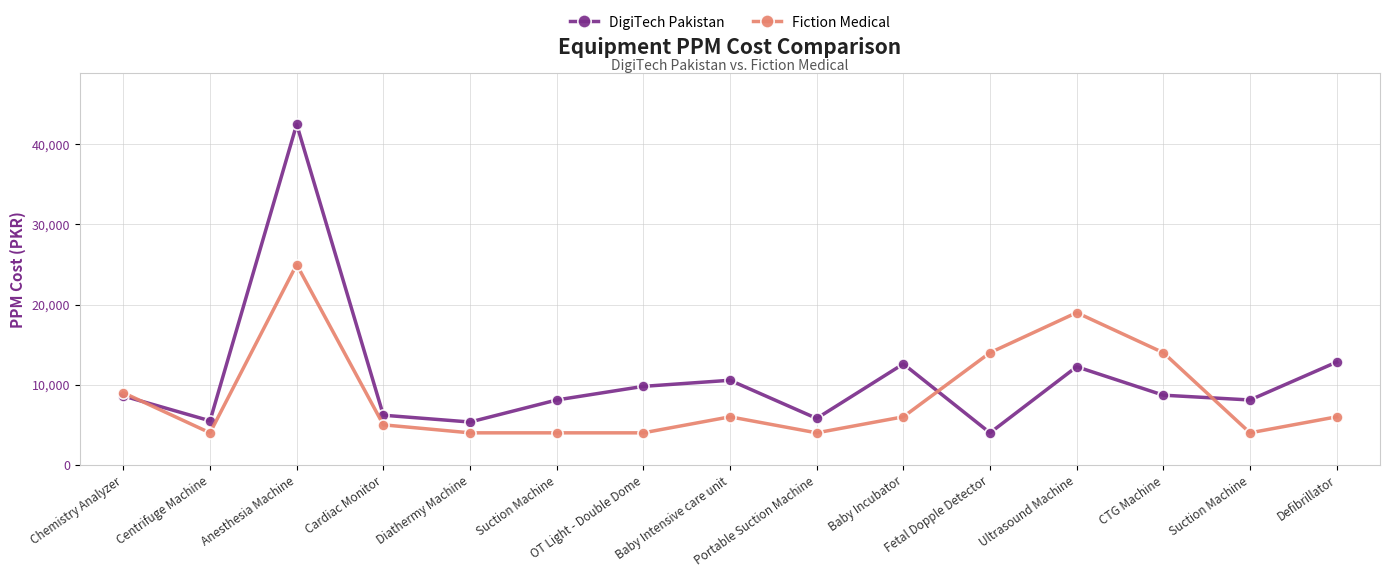

Reading left to right, extract all data points from this chart.

DigiTech Pakistan: 8600	5500	42500	6200	5350	8100	9800	10560	5800	12600	4000	12250	8700	8100	12830
Fiction Medical: 9000	4000	25000	5000	4000	4000	4000	6000	4000	6000	14000	19000	14000	4000	6000